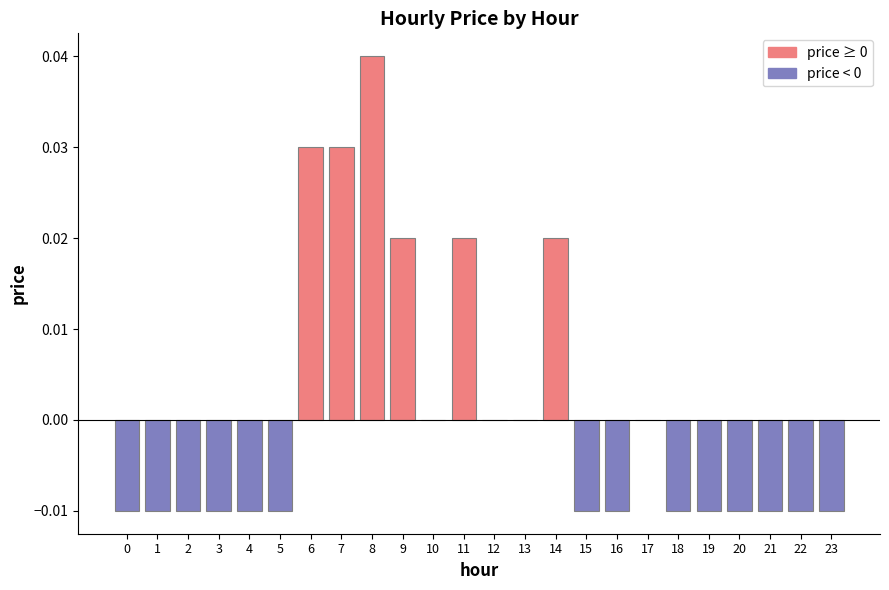

How many data points does each series have?

24